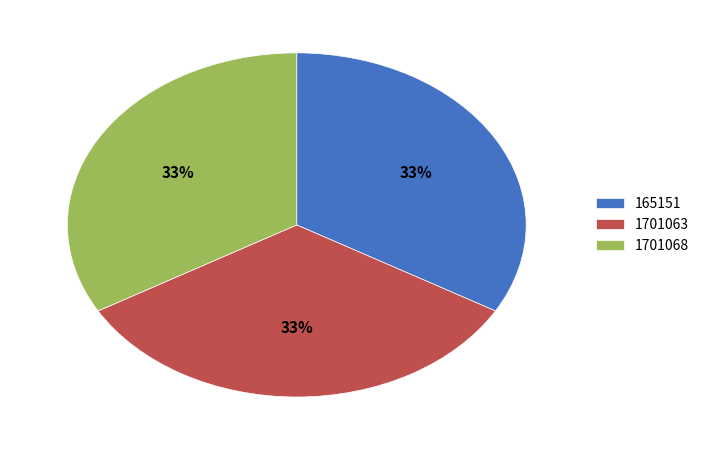

Approximately how many times larger is the value at 1701063 compared to 1701068?

1.0